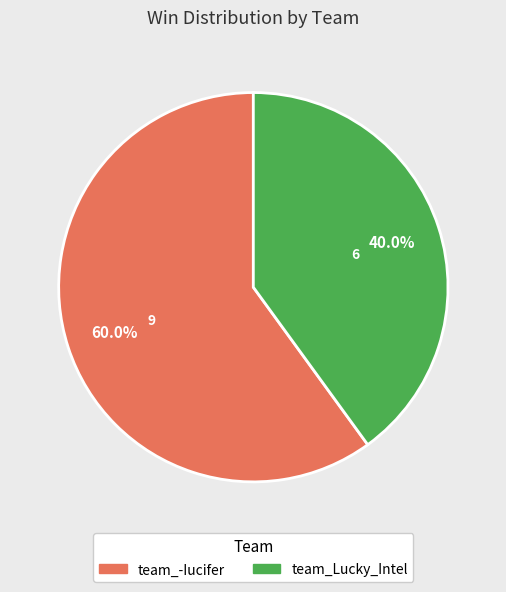

The team_Lucky_Intel slice represents 28% of the pie. True or false?

False